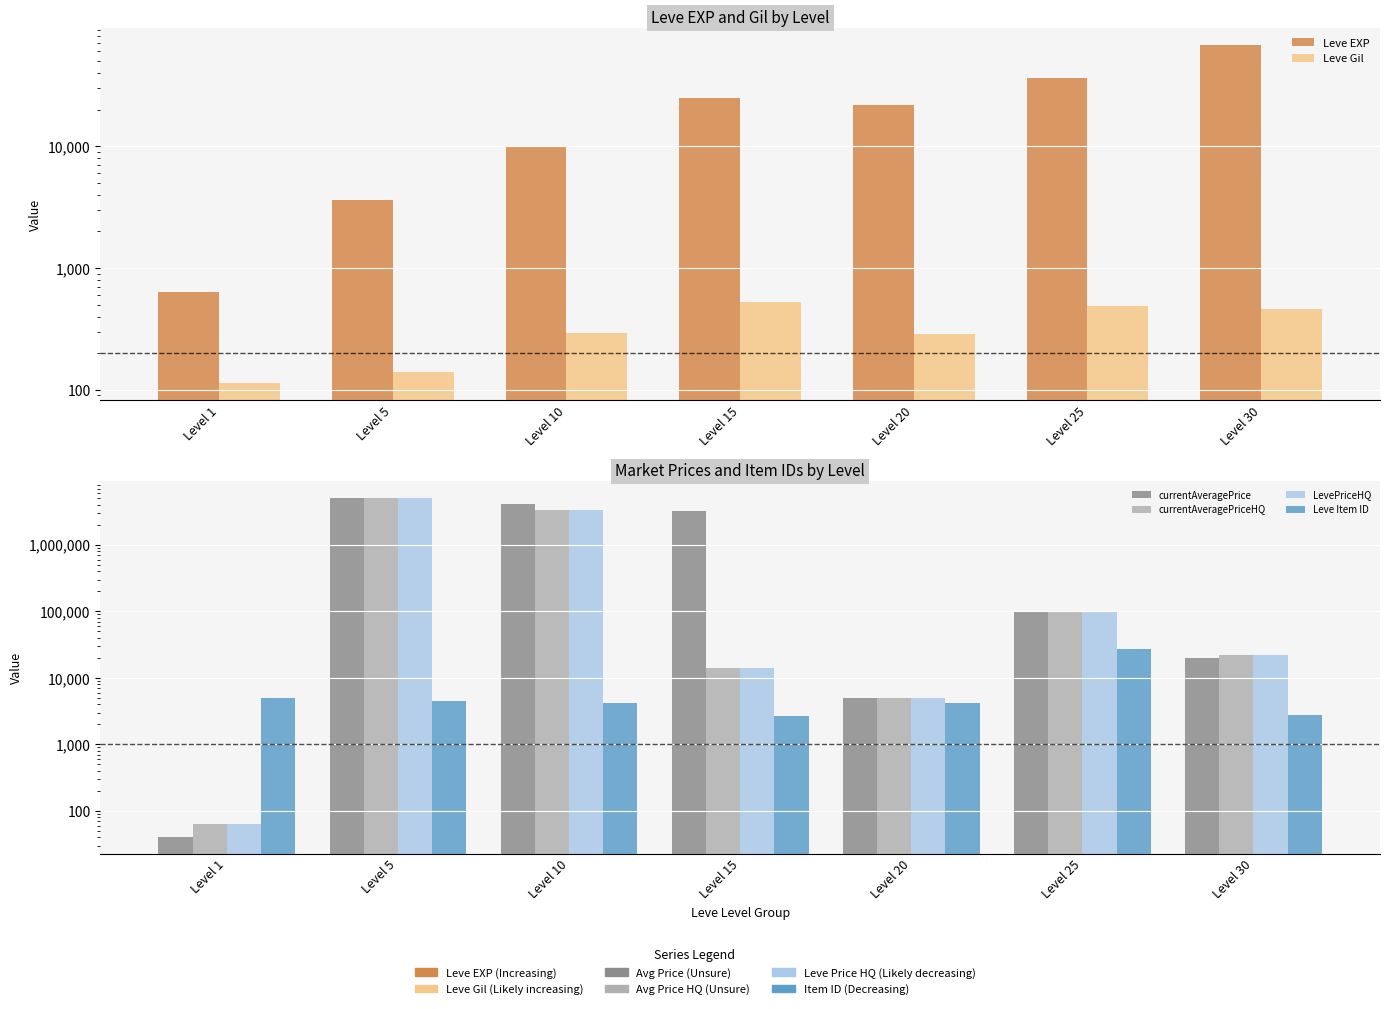

The currentAveragePrice series shows 6949422.1 at Level 5. True or false?

False